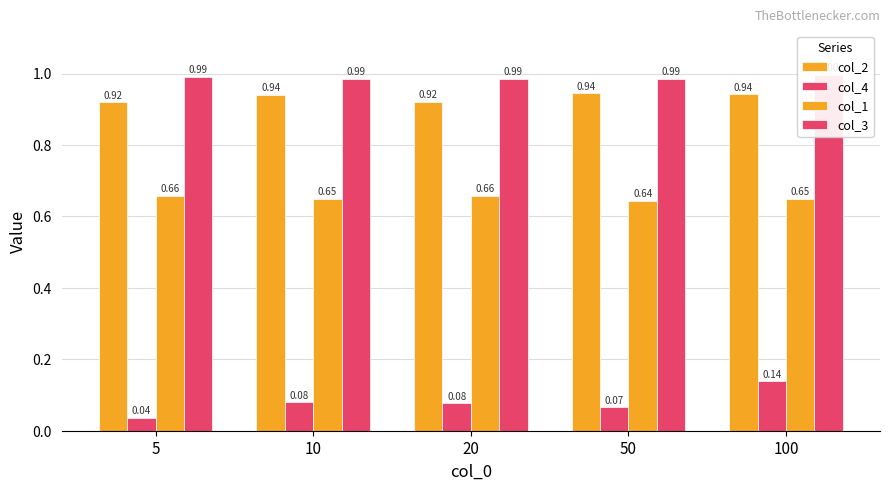

Which series changed the most between 50 and 100?

col_4